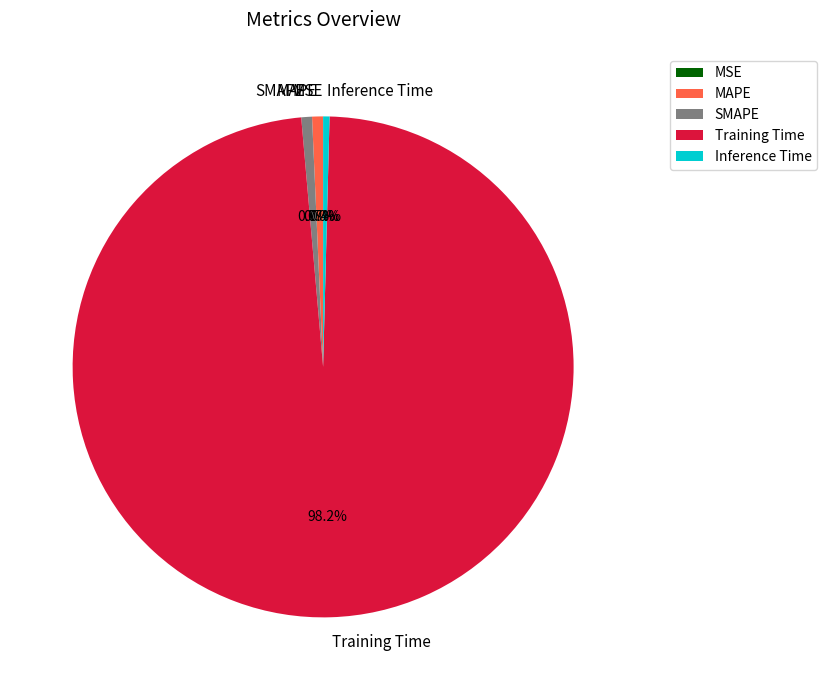

Do SMAPE and Inference Time together represent more than half of the pie?

No